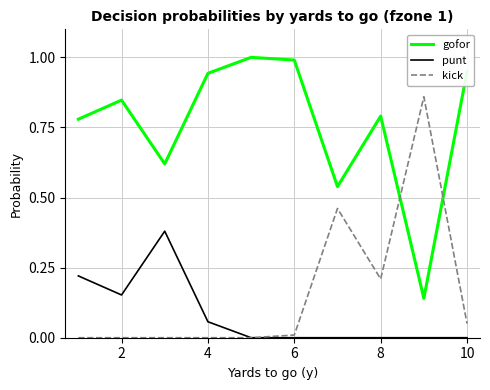

Which series has the largest total across all categories?

gofor